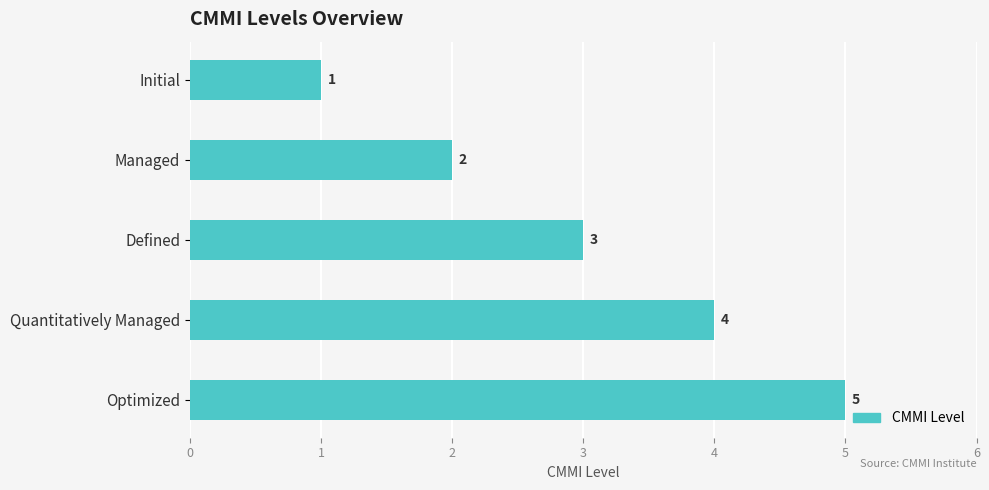

List the labels in order of value, largest first.

Optimized, Quantitatively Managed, Defined, Managed, Initial